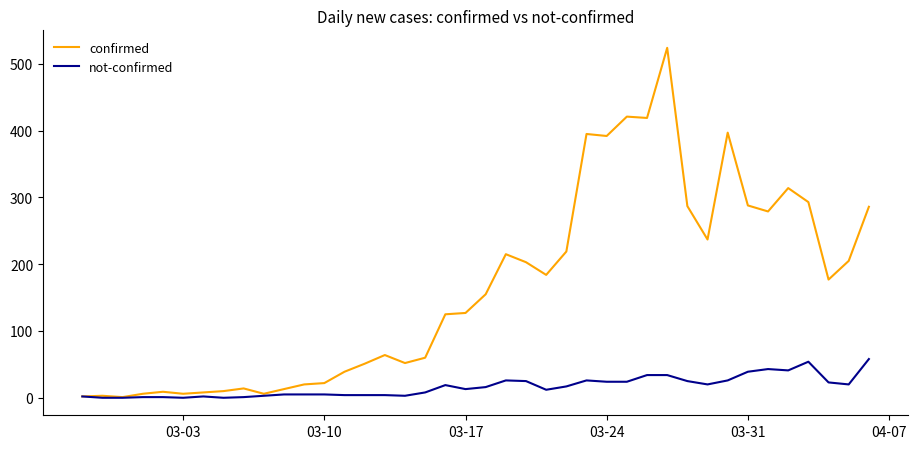

Rank the series by their maximum value, from highest to lowest.

confirmed, not-confirmed